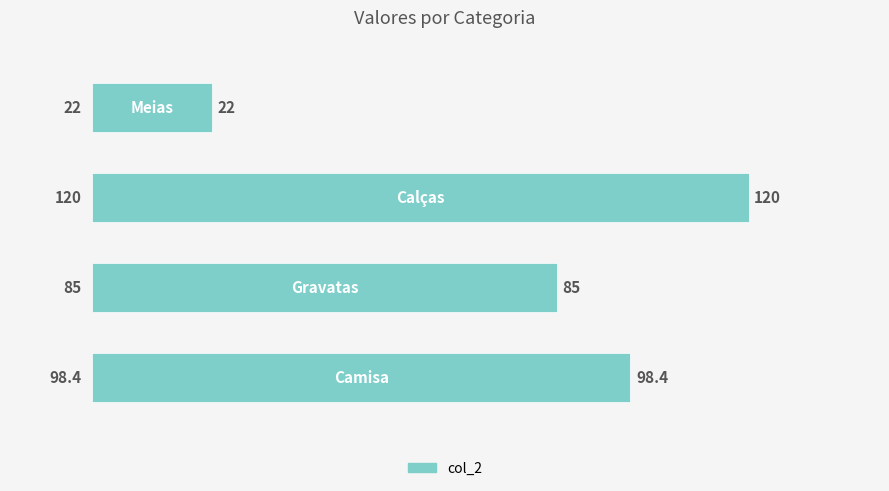

What is the smallest value displayed?

22.0